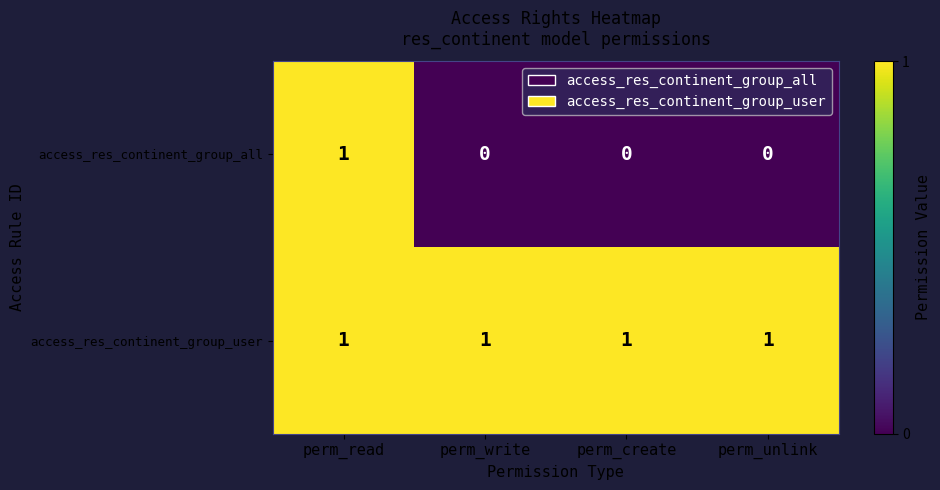

Count the number of data series in this chart.

2